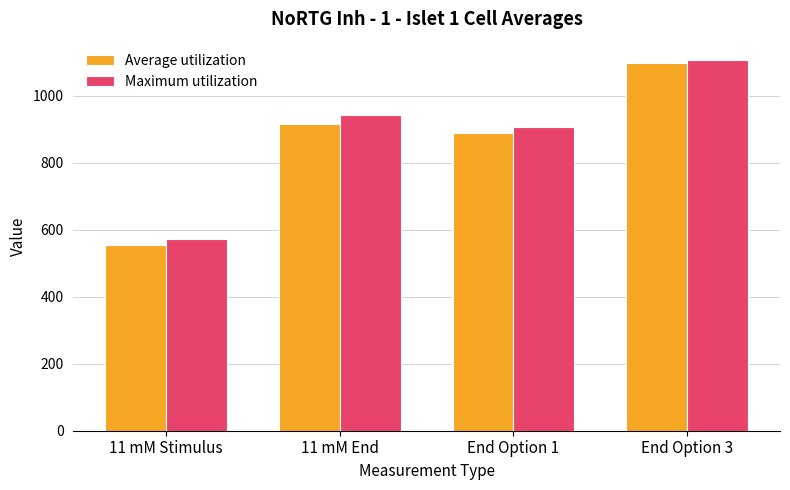

Where is Average utilization nearest to the value 826?

End Option 1